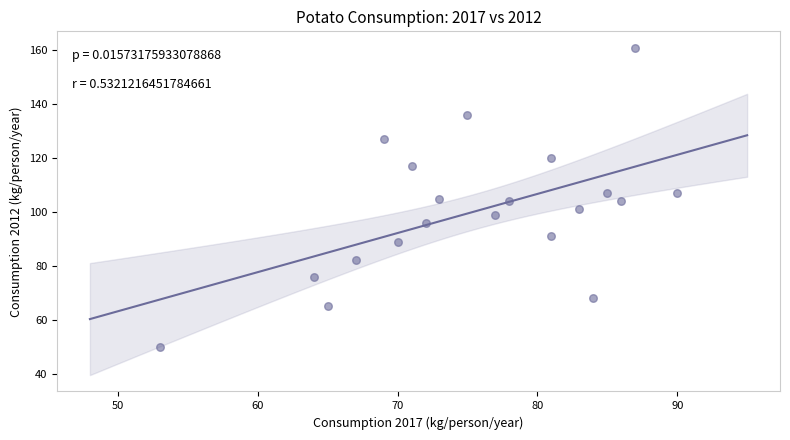

What is the range of X values (max minus min)?

37